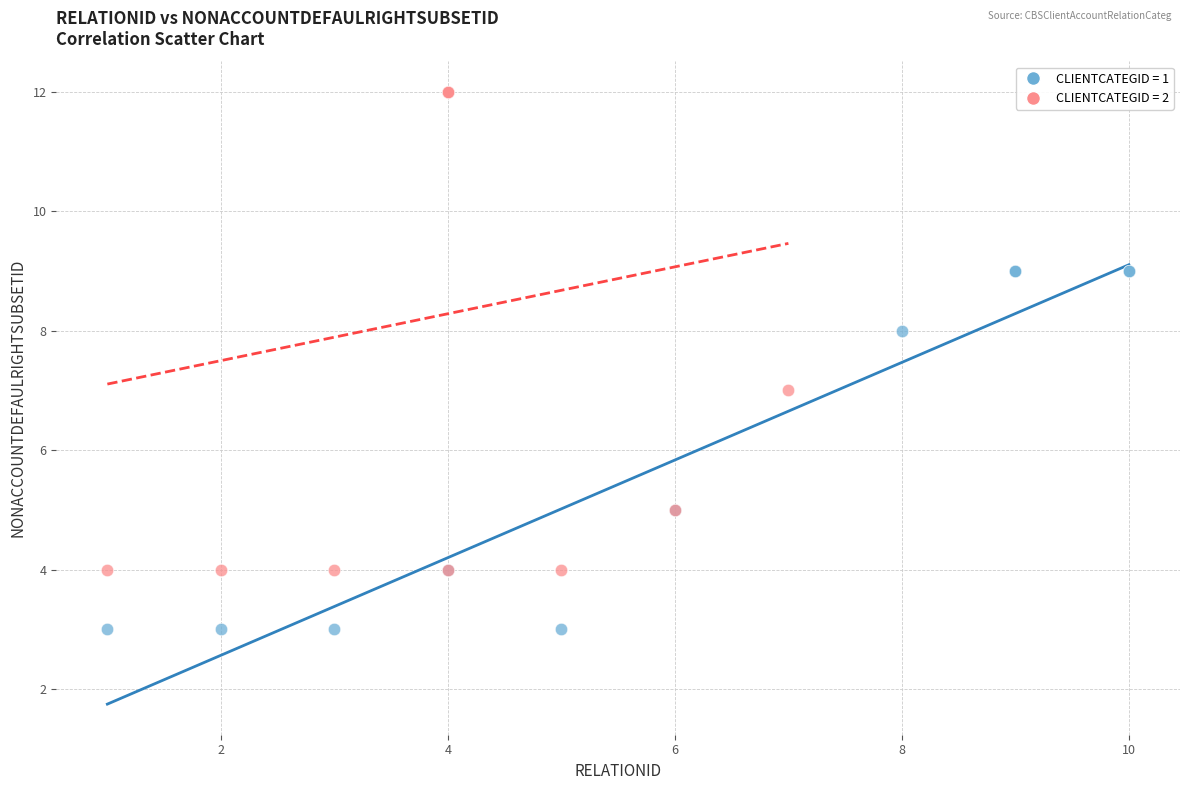

Which series reaches the minimum Y coordinate?

CLIENTCATEGID = 1